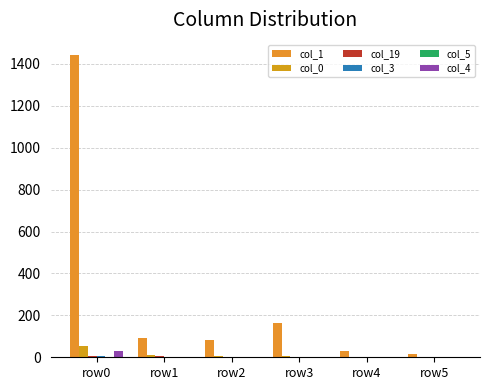

What is the difference between the second highest and minimum values in the col_0 series?

9